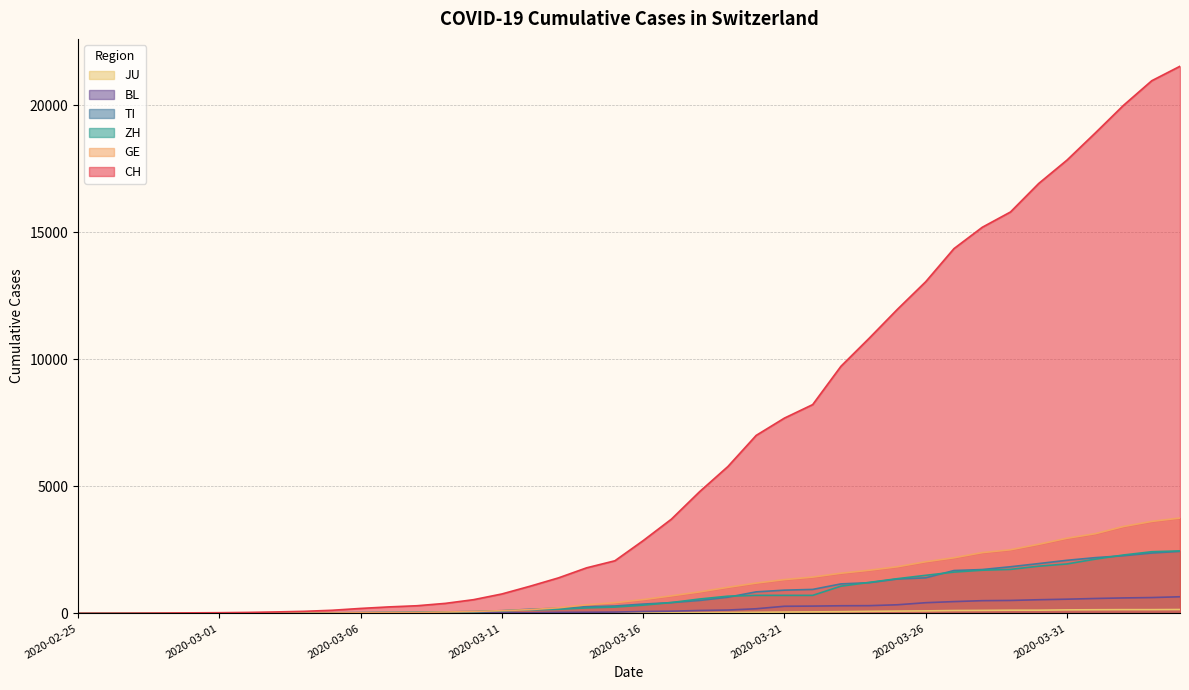

What is the label of the 27th point from the left?

2020-03-22